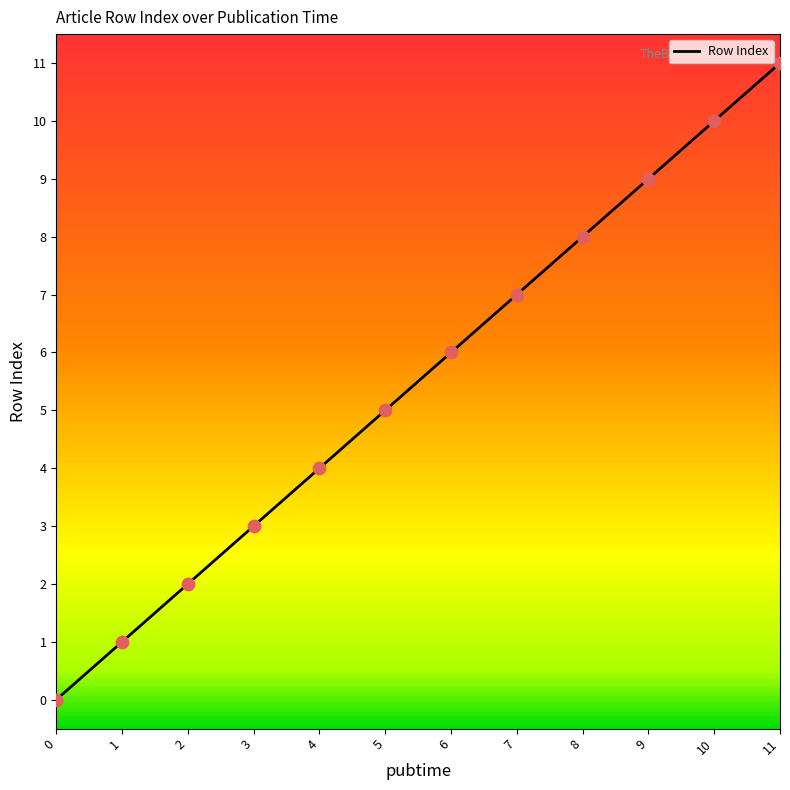

What is the change in value from 5 to 7?

+2